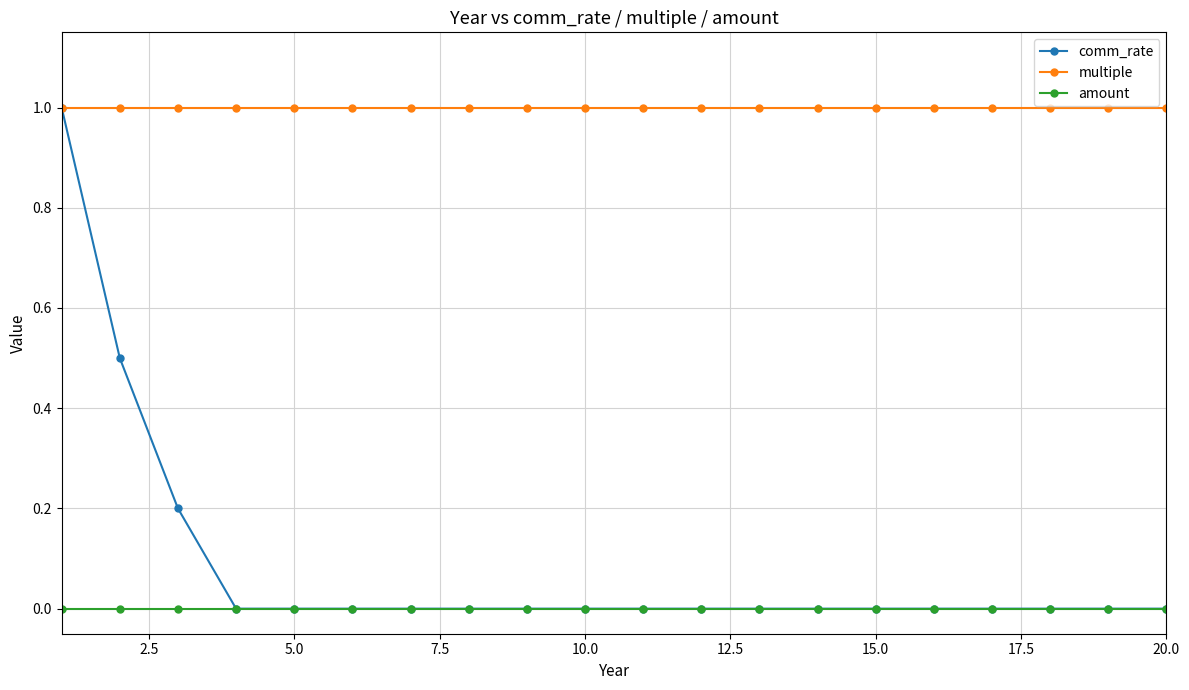

Which series has the largest total across all categories?

multiple